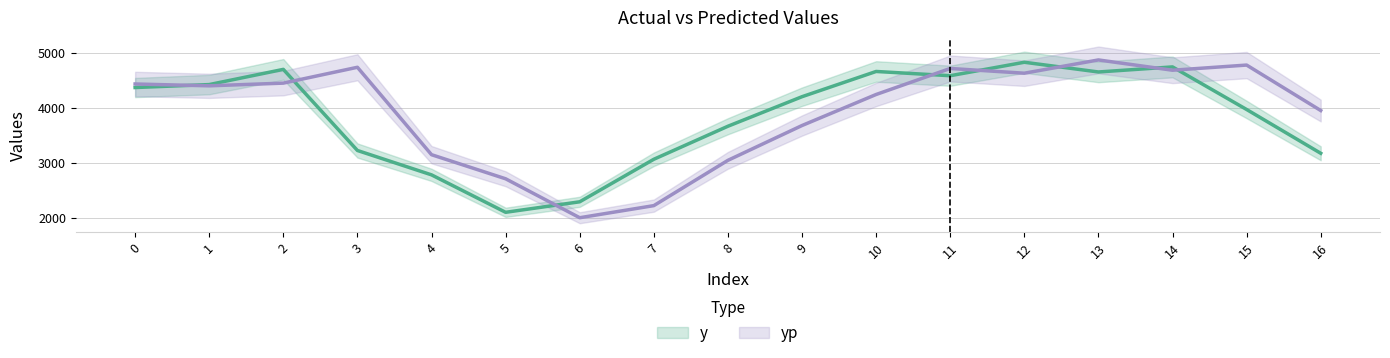

How many lines are shown in the chart?

2